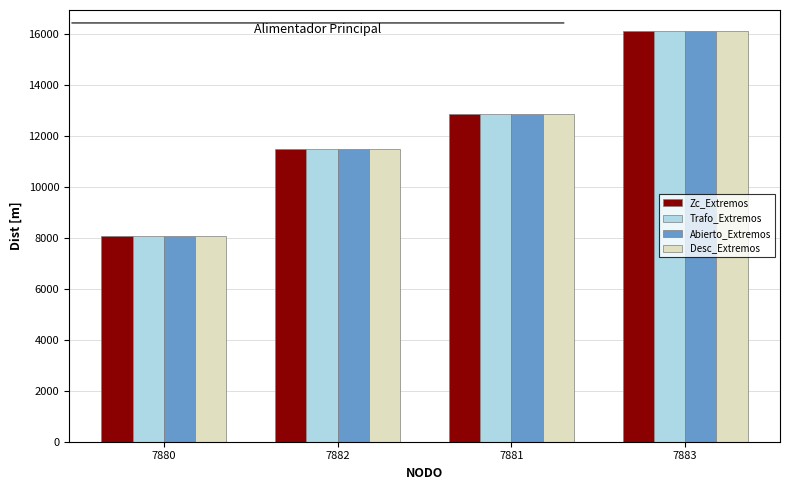

At which category is the sum across all series the highest?

7883